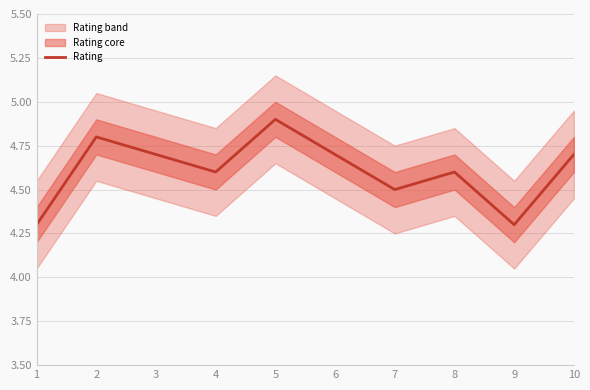

At which label is the value closest to 4?

1